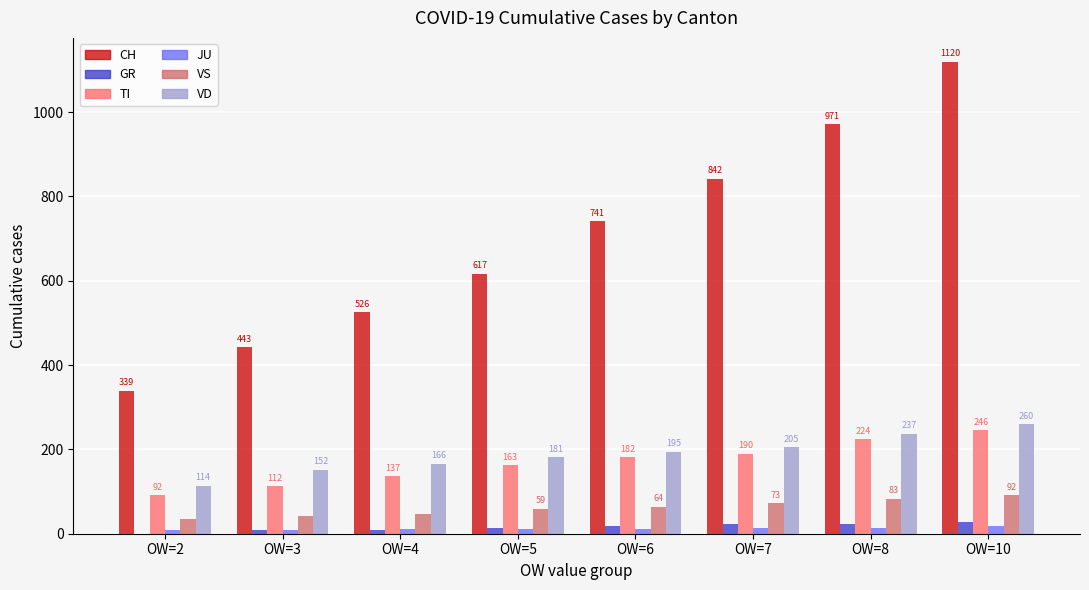

What are all the series names shown in the legend?

CH, GR, TI, JU, VS, VD